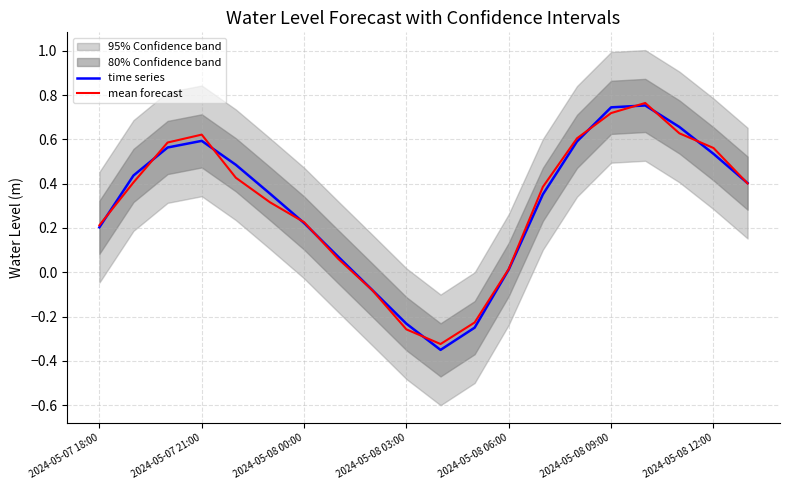

Does the chart have visible grid lines?

Yes